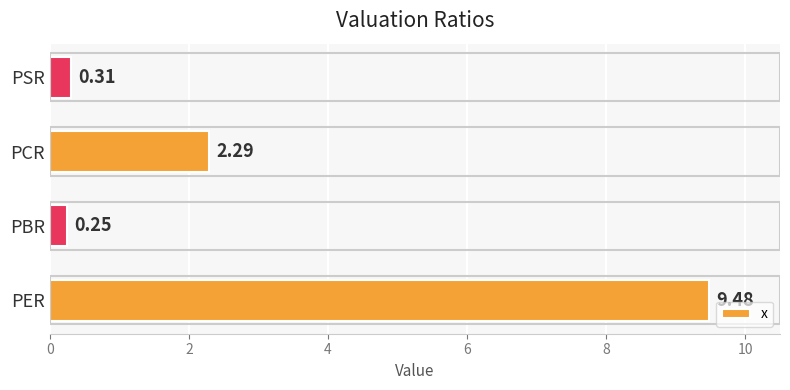

What is the difference between the maximum and minimum values?

9.2